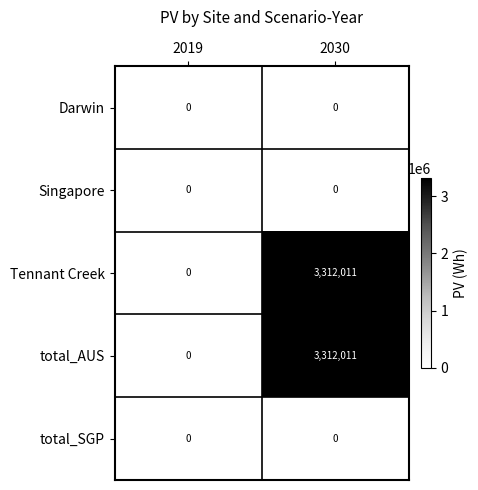

Rank the categories by Tennant Creek value from highest to lowest.

2030, 2019